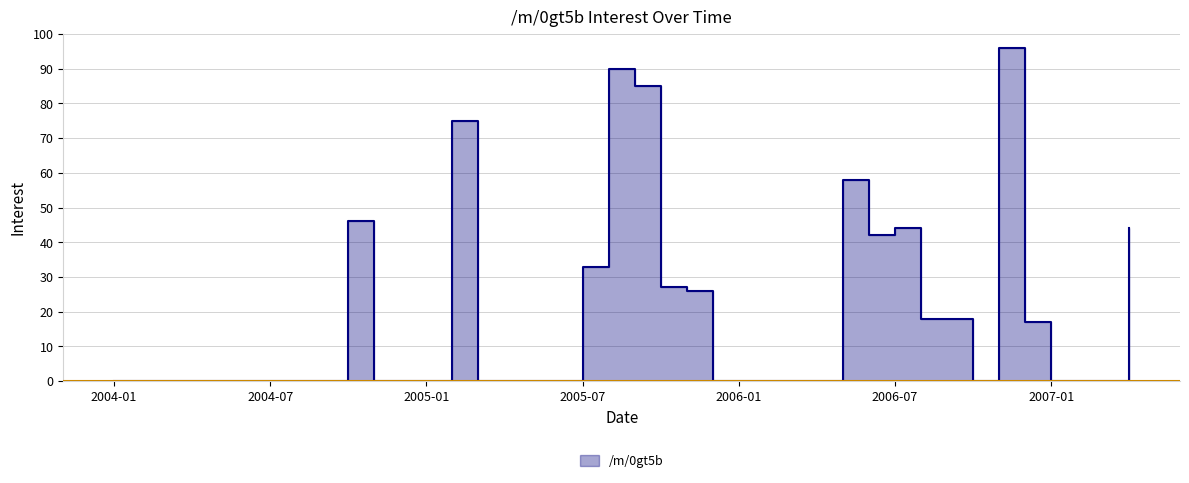

True or false: there are more than 0 points higher than both neighbors.

True